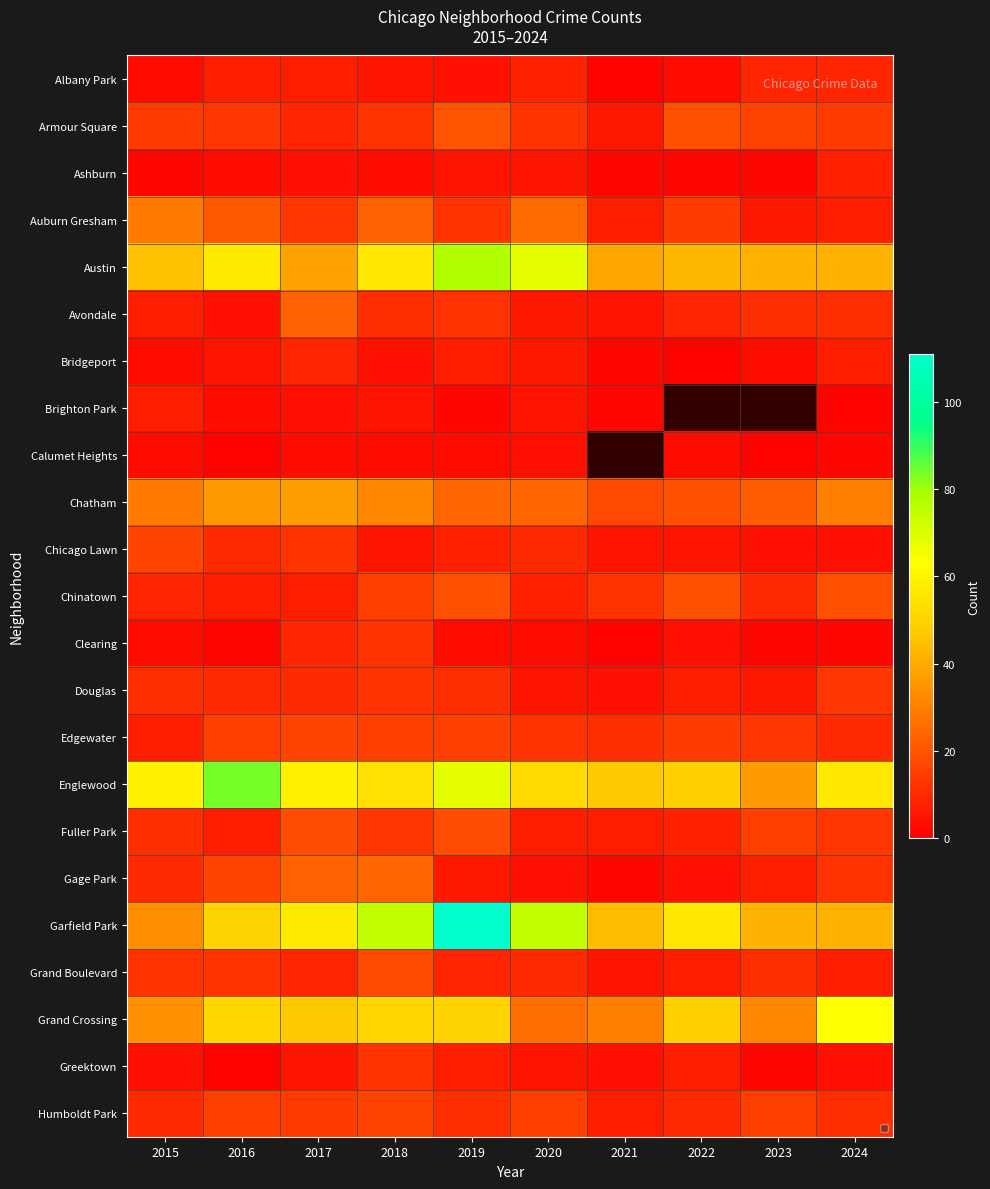

How many values in Brighton Park are above zero?

8